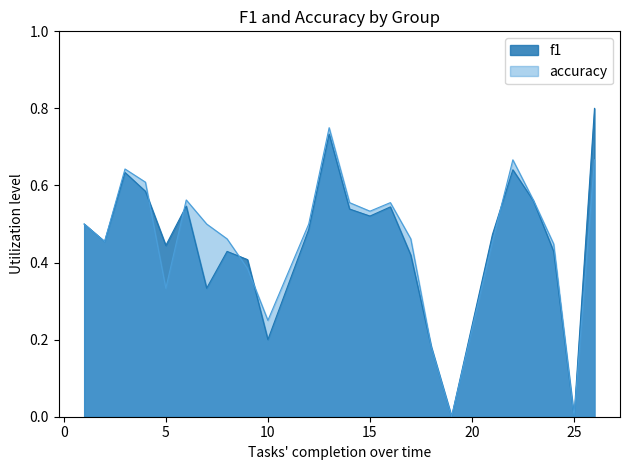

How many interior local peaks does the accuracy series have?

5